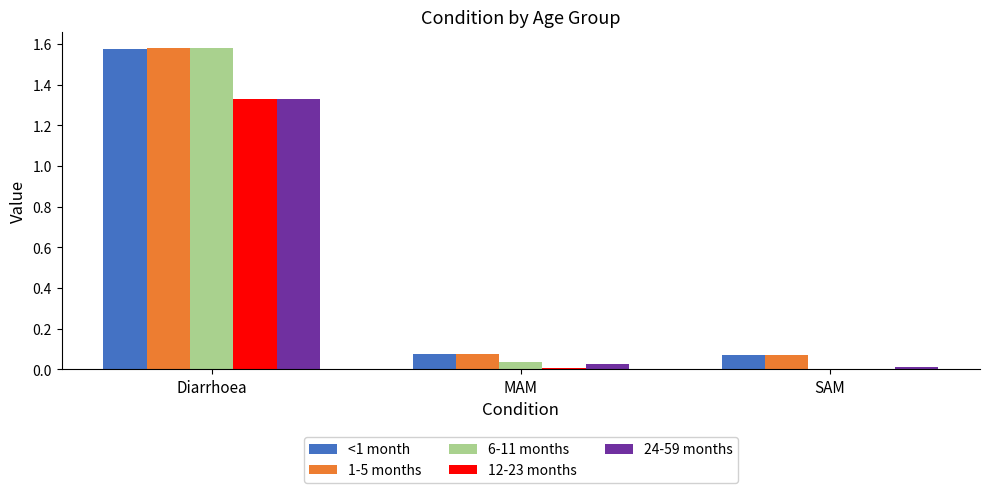

What is the average value of the <1 month series?

0.6